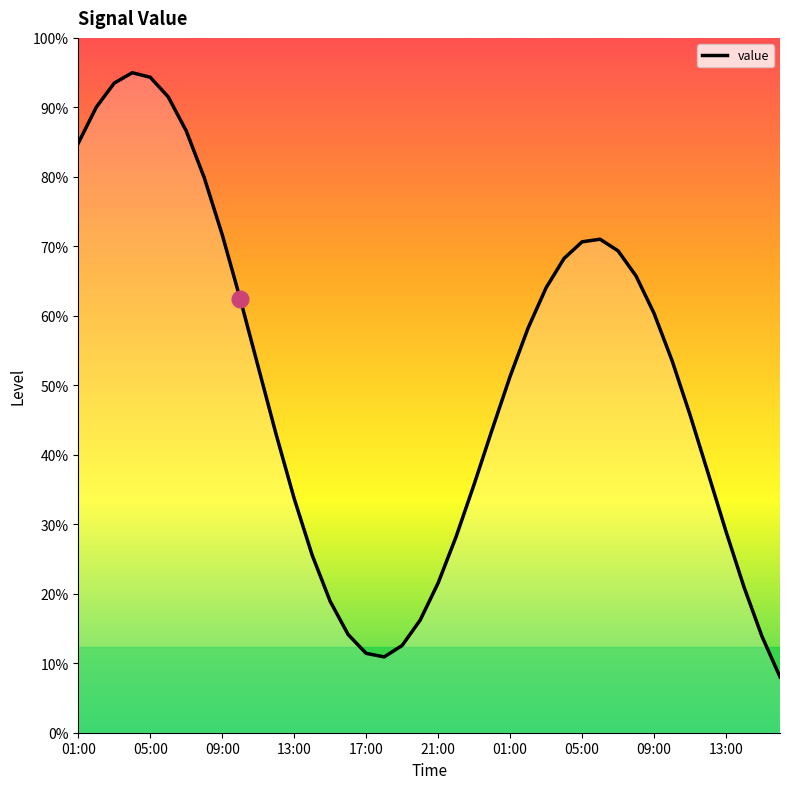

How many data points does each series have?

40